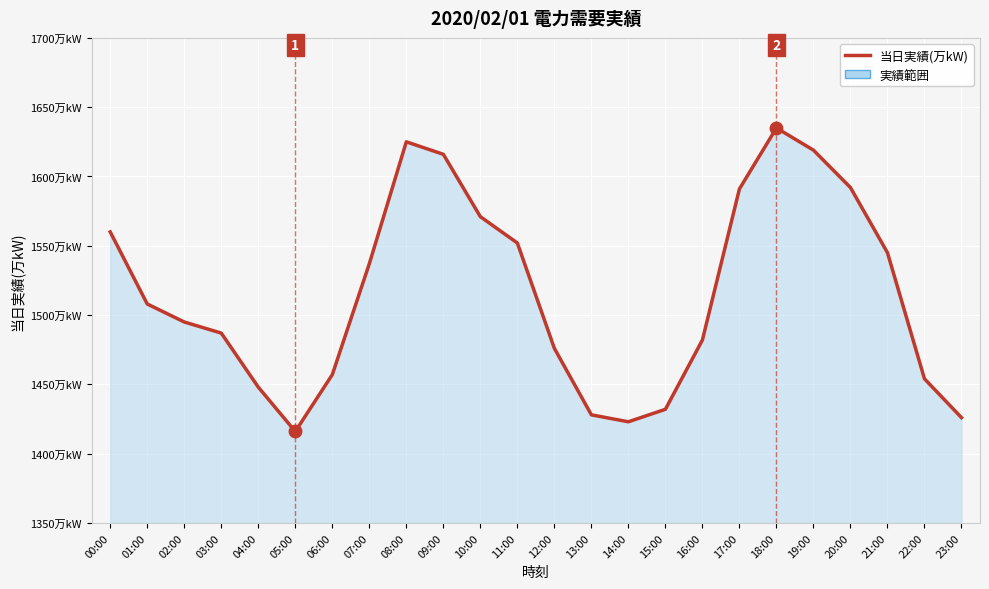

What is the minimum value shown in the chart?

1416